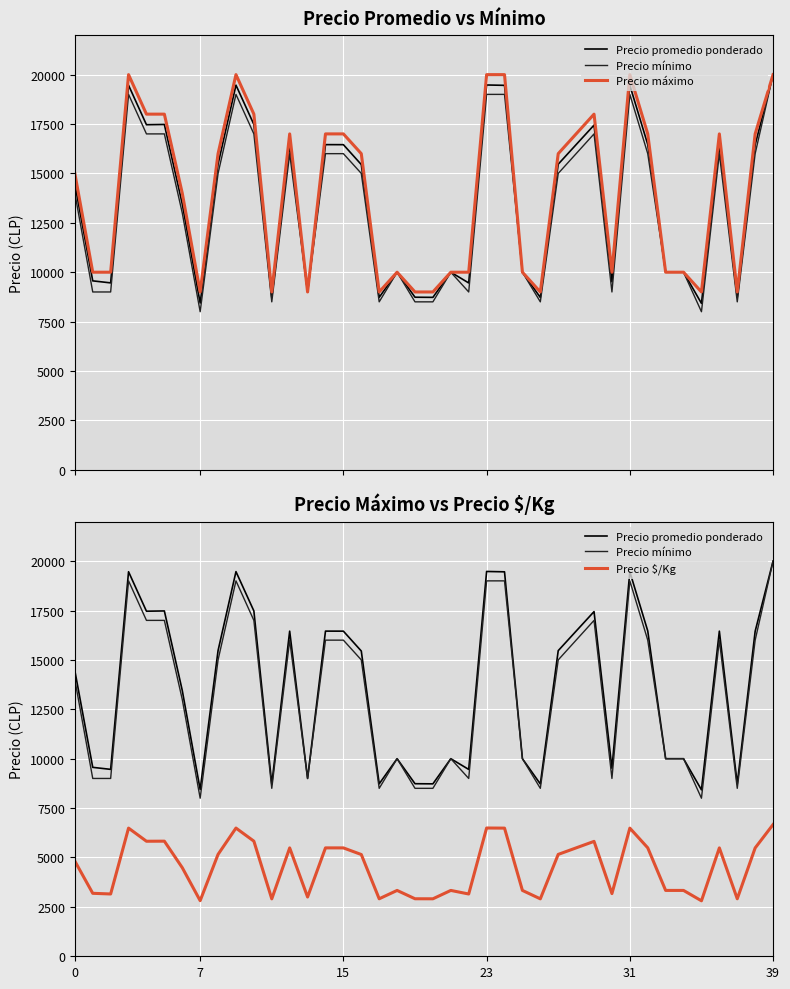

True or false: Precio máximo and Precio $/Kg cross at least once.

False